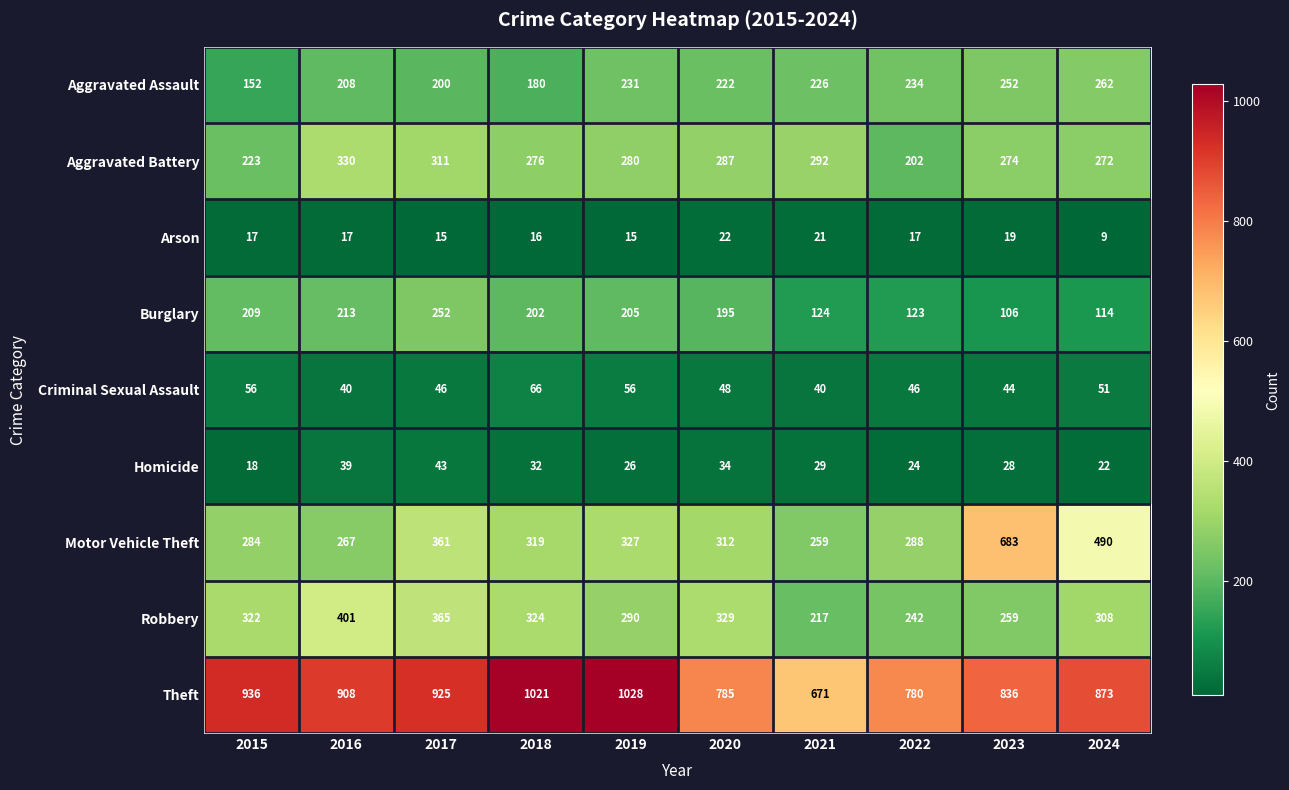

Read the Robbery value at 2021.

217